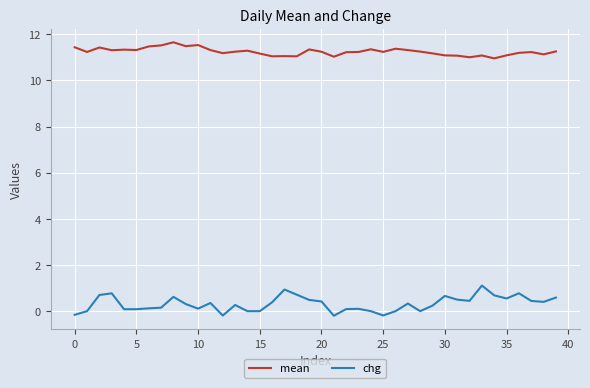

What is the maximum value shown in the chart?

11.7